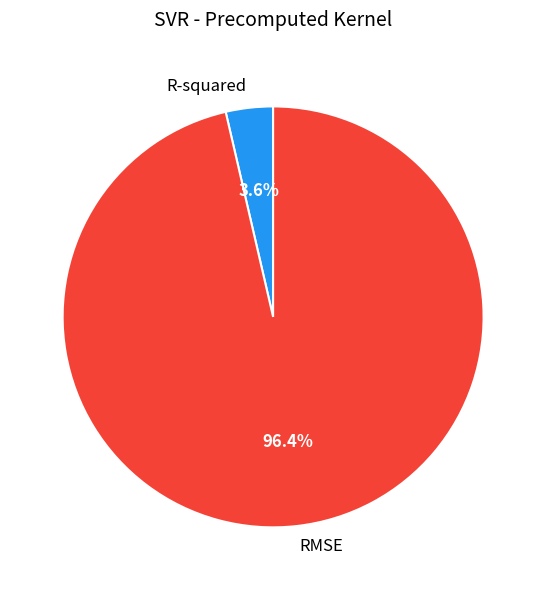

How many segments does this pie chart have?

2